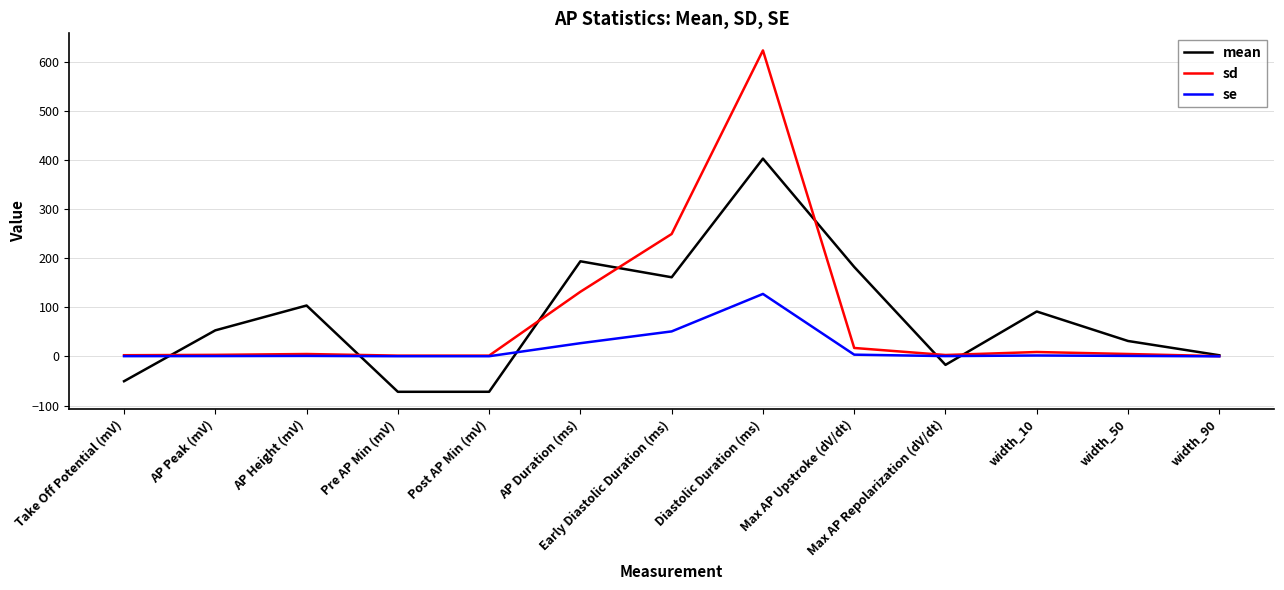

Between Early Diastolic Duration (ms) and width_50, which series saw the biggest shift?

sd